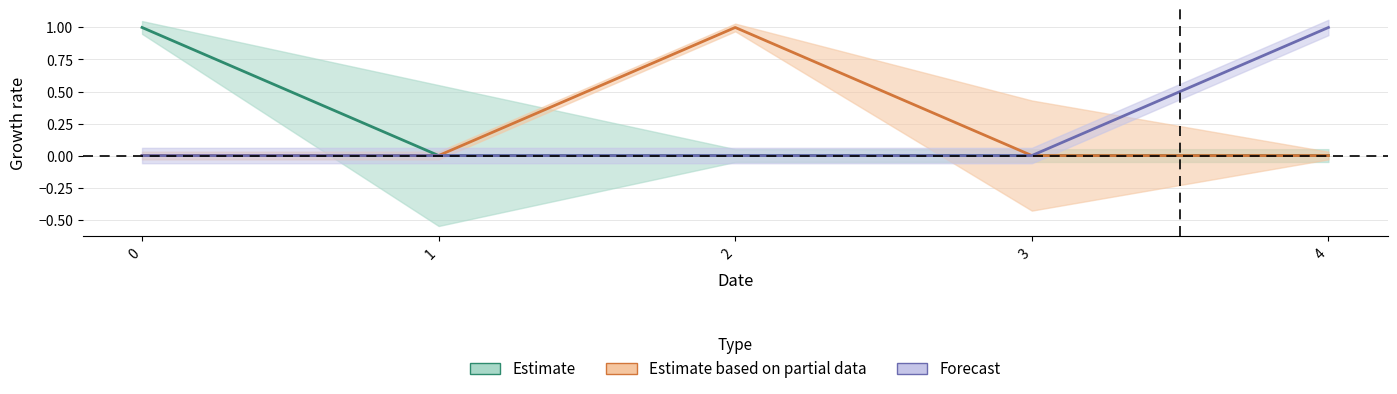

How many distinct data groups are displayed?

3